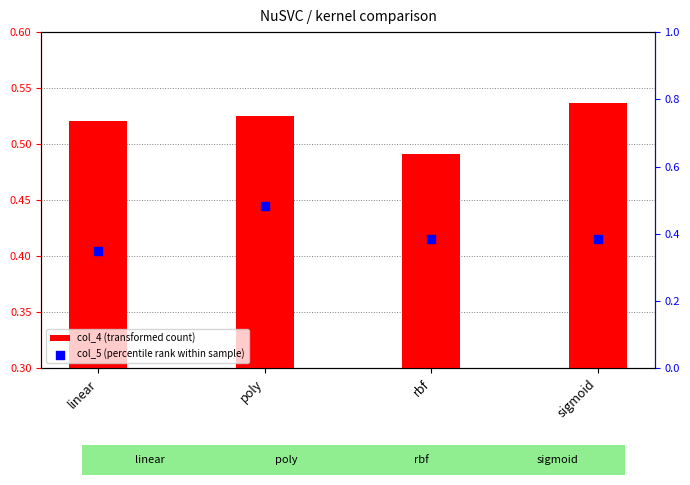

Which series reaches the maximum Y coordinate?

col_4 (transformed count)